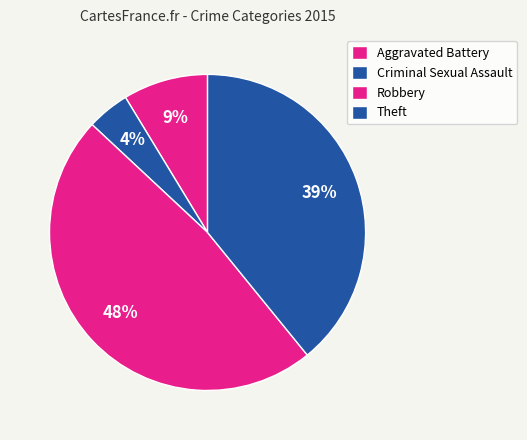

Count the number of slices in the pie.

4